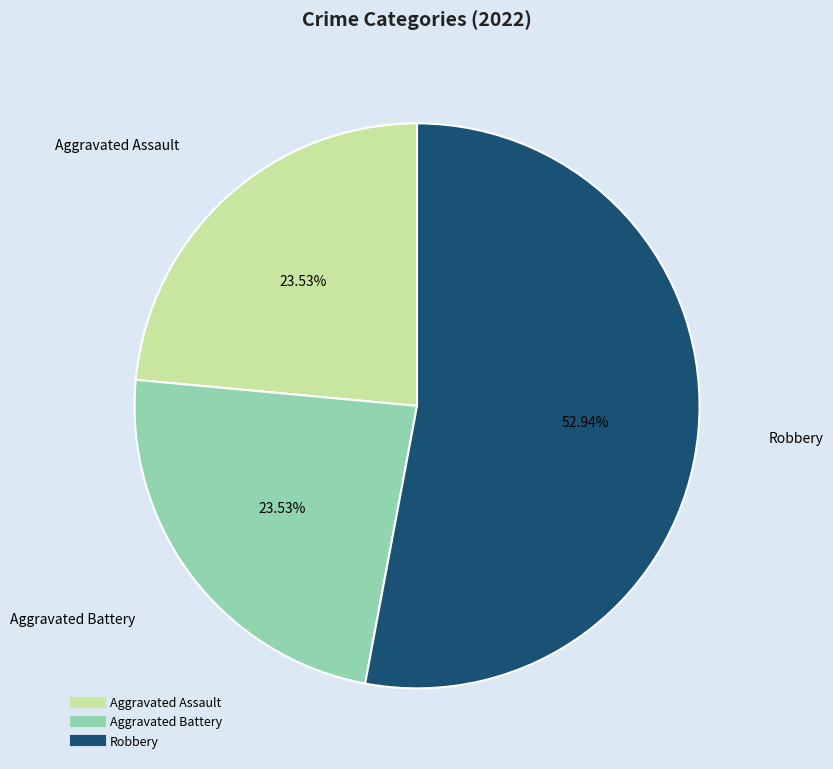

Is there any slice that represents more than half of the pie?

Yes